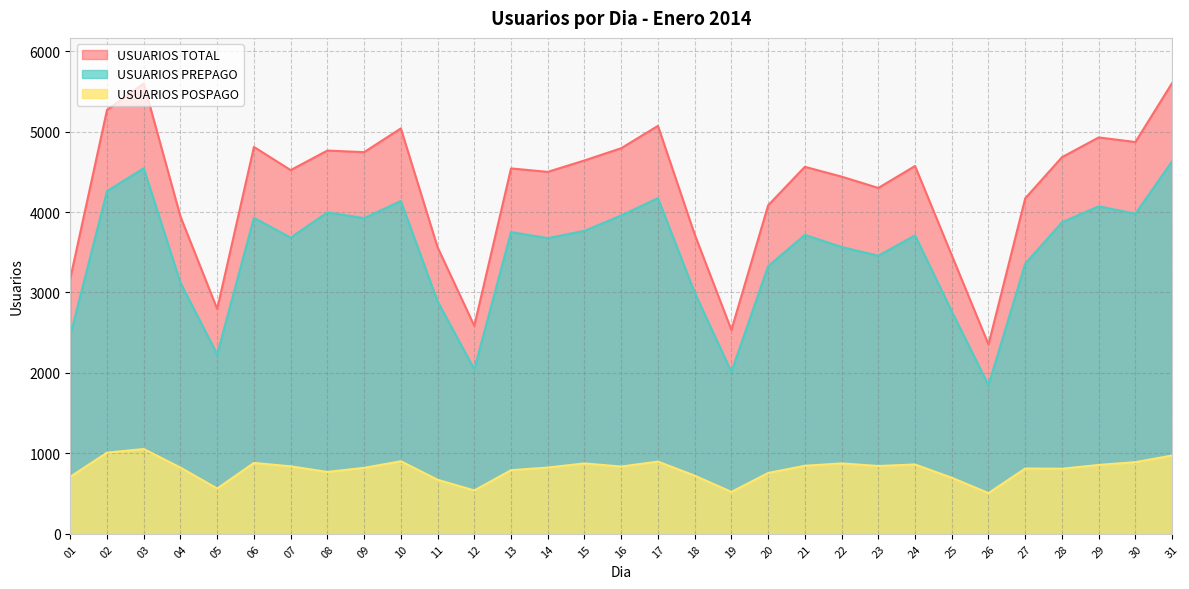

Which series has the largest total across all categories?

USUARIOS TOTAL